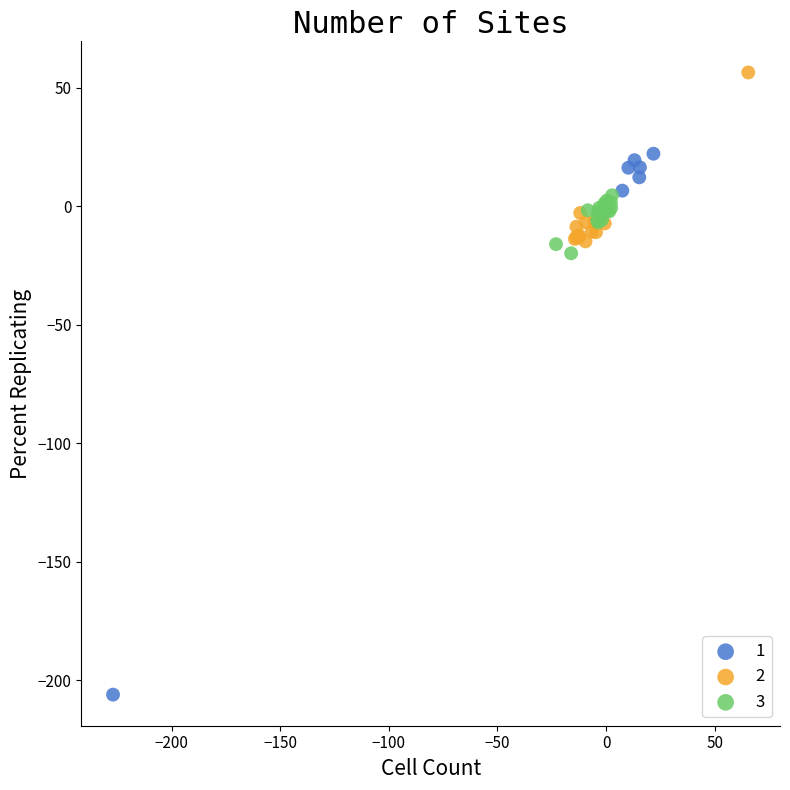

Which series contains the lowest Y value?

1